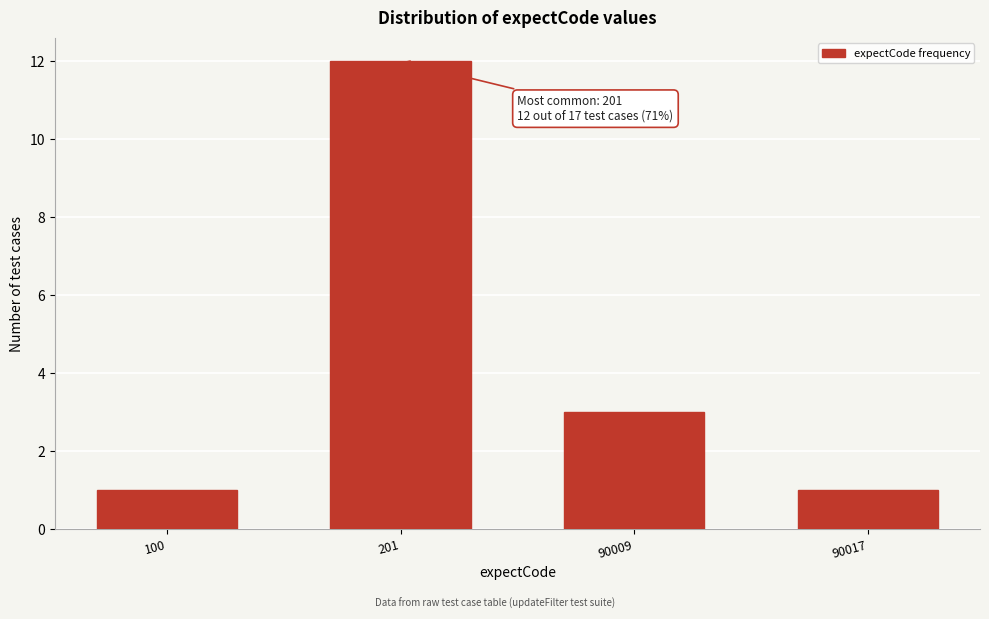

Reading left to right, extract all data points from this chart.

1	12	3	1